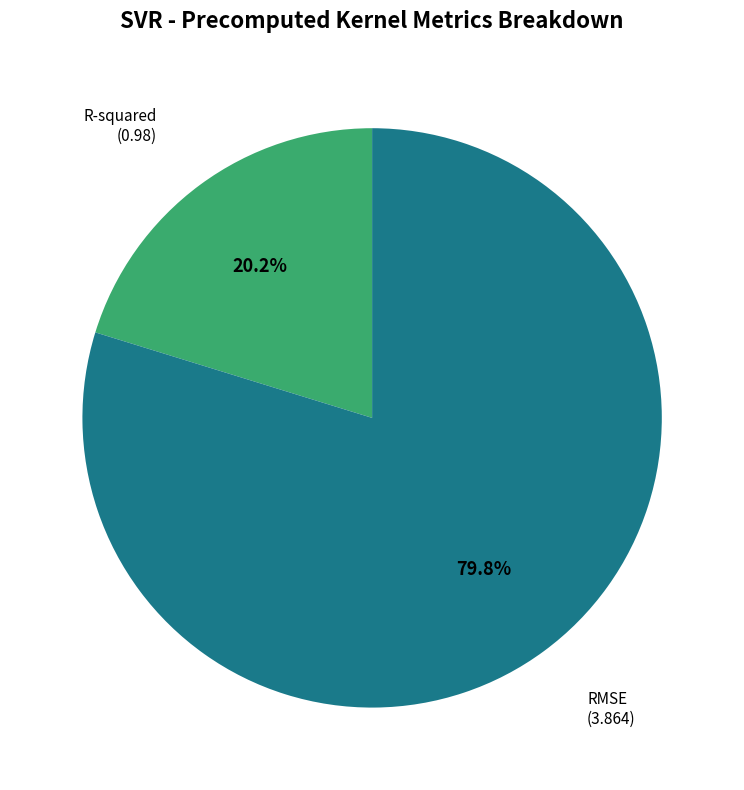

Rank the categories by value from highest to lowest.

RMSE, R-squared